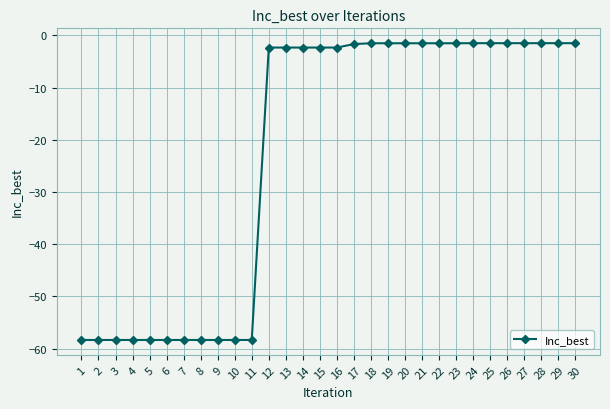

What is the value of the 25th point from the left?

-1.5